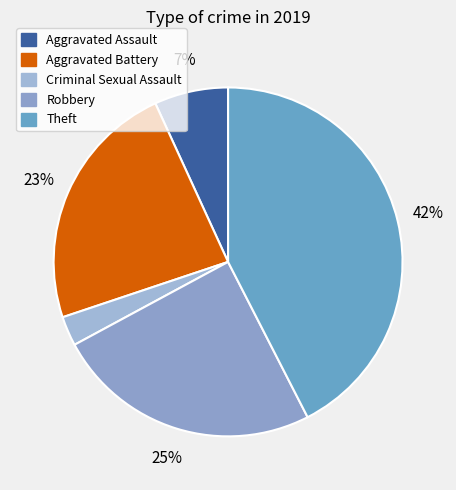

What is the smallest slice in the pie chart?

Criminal Sexual Assault